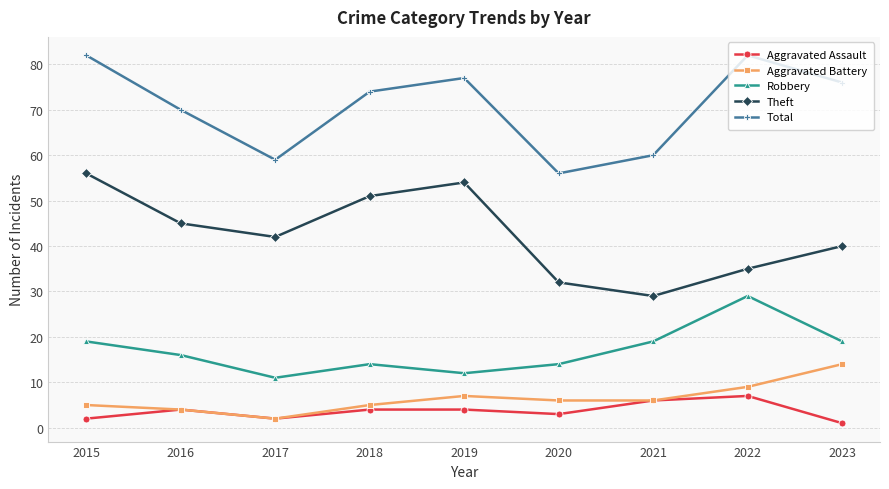

What is the spread (max minus min) of values at 2019?

73